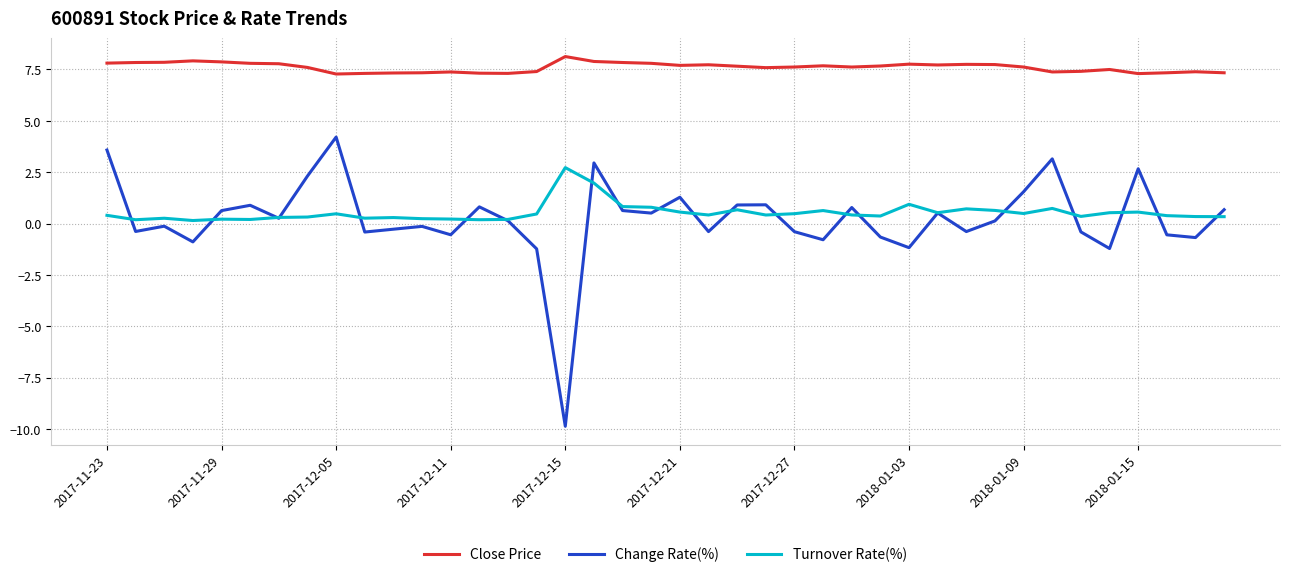

List the series in order of their peak value, highest first.

Close Price, Change Rate(%), Turnover Rate(%)